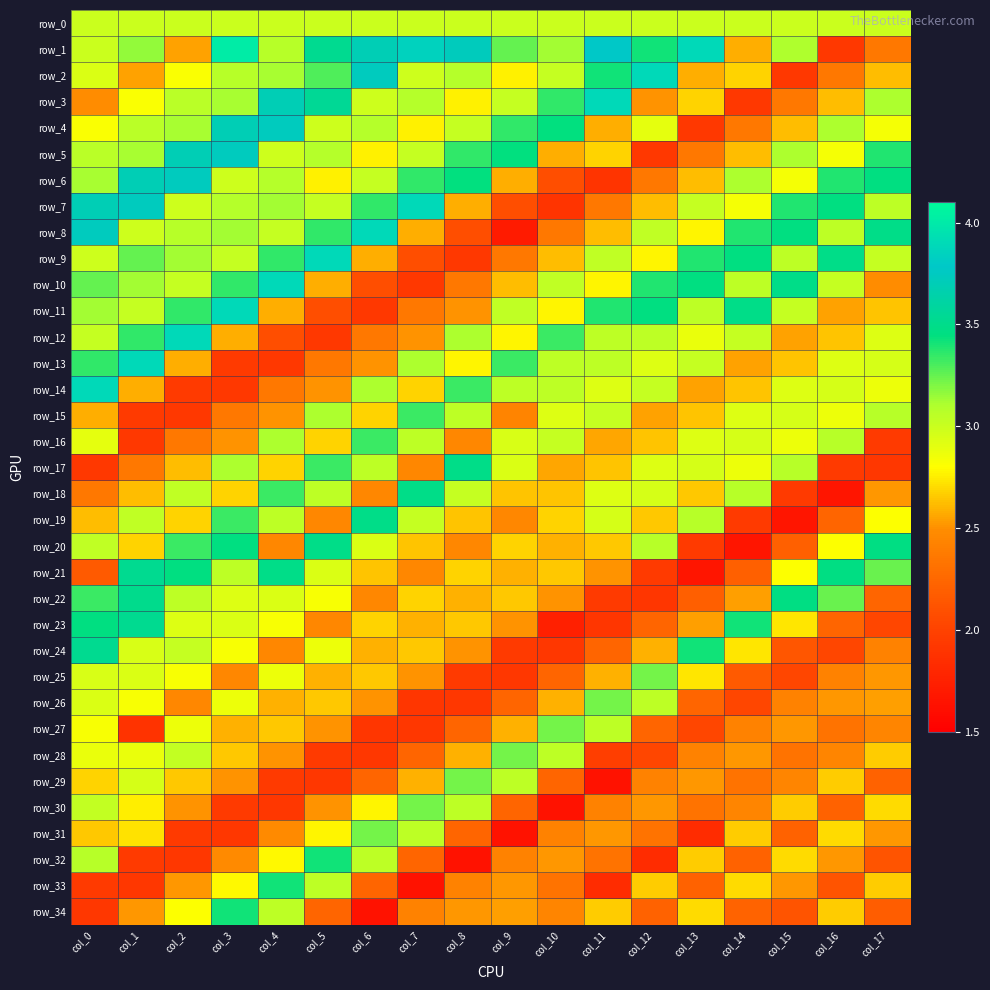

How many categories are shown in the chart?

18